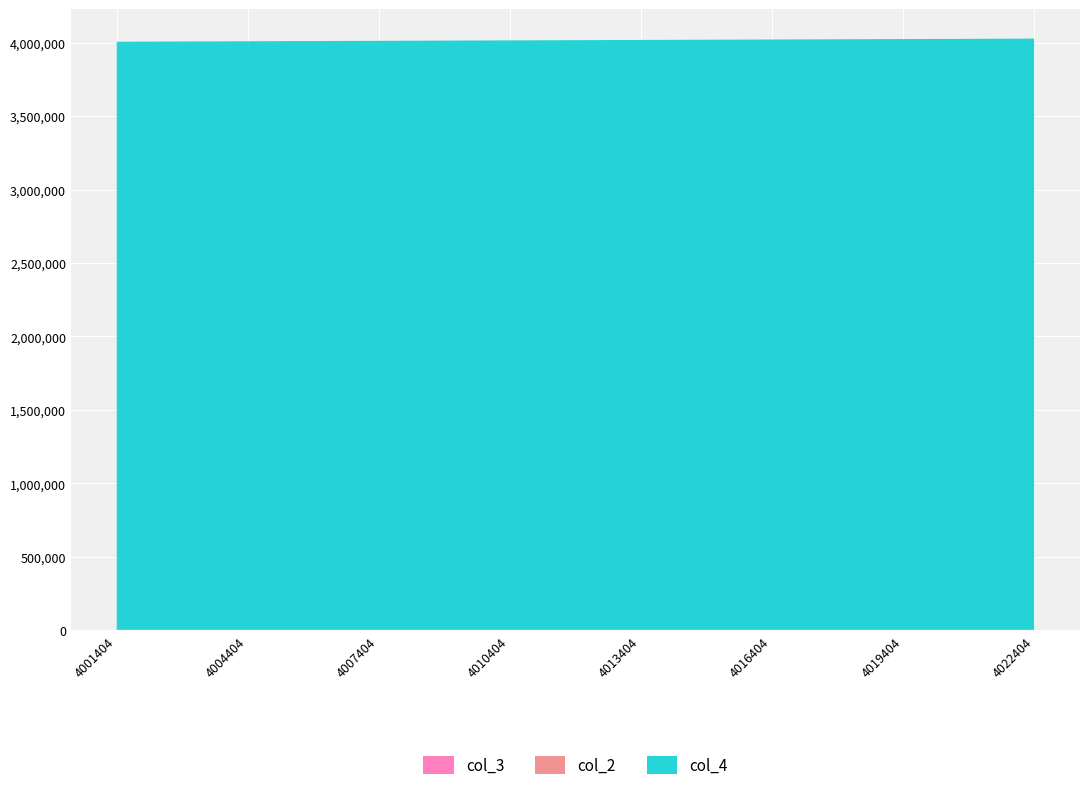

Reading right to left, list all the values displayed in this chart.

col_2: 4022404=4022	4021404=4021	4020404=4020	4019404=4019	4018404=4018	4017404=4017	4016404=4016	4015404=4015	4014404=4014	4013404=4013	4012404=4012	4011404=4011	4010404=4010	4009404=4009	4008404=4008	4007404=4007	4006404=4006	4005404=4005	4004404=4004	4003404=4003	4002404=4002	4001404=4001
col_4: 4022404=4022404	4021404=4021404	4020404=4020404	4019404=4019404	4018404=4018404	4017404=4017404	4016404=4016404	4015404=4015404	4014404=4014404	4013404=4013404	4012404=4012404	4011404=4011404	4010404=4010404	4009404=4009404	4008404=4008404	4007404=4007404	4006404=4006404	4005404=4005404	4004404=4004404	4003404=4003404	4002404=4002404	4001404=4001404
col_3: 4022404=404	4021404=404	4020404=404	4019404=404	4018404=404	4017404=404	4016404=404	4015404=404	4014404=404	4013404=404	4012404=404	4011404=404	4010404=404	4009404=404	4008404=404	4007404=404	4006404=404	4005404=404	4004404=404	4003404=404	4002404=404	4001404=404